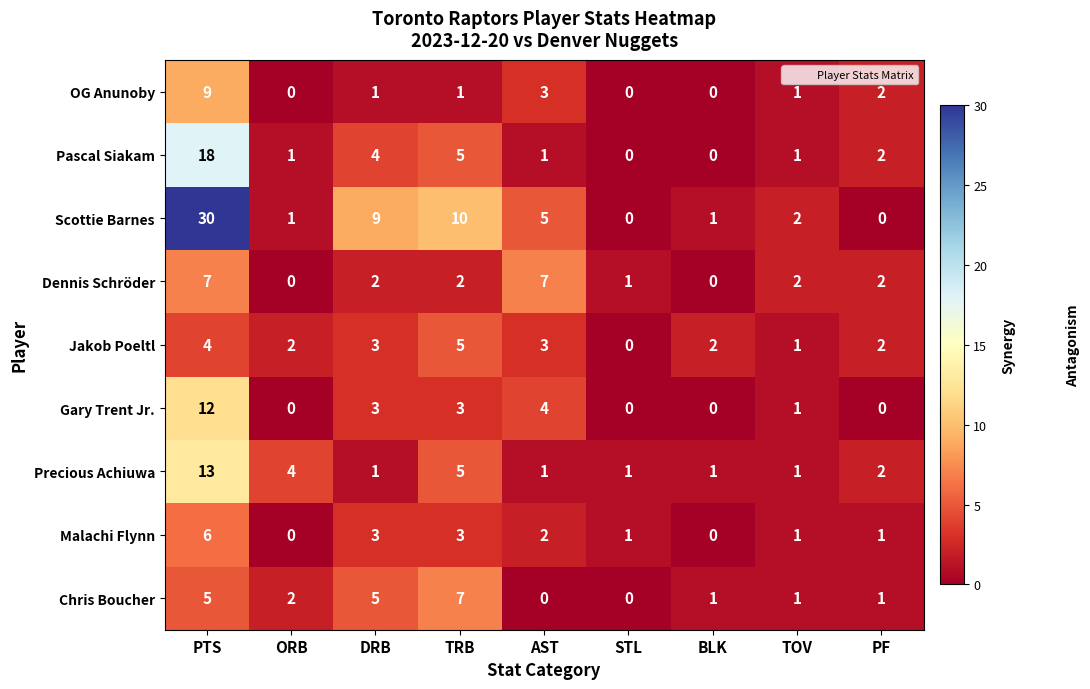

Which series changed the most between PTS and DRB?

Scottie Barnes